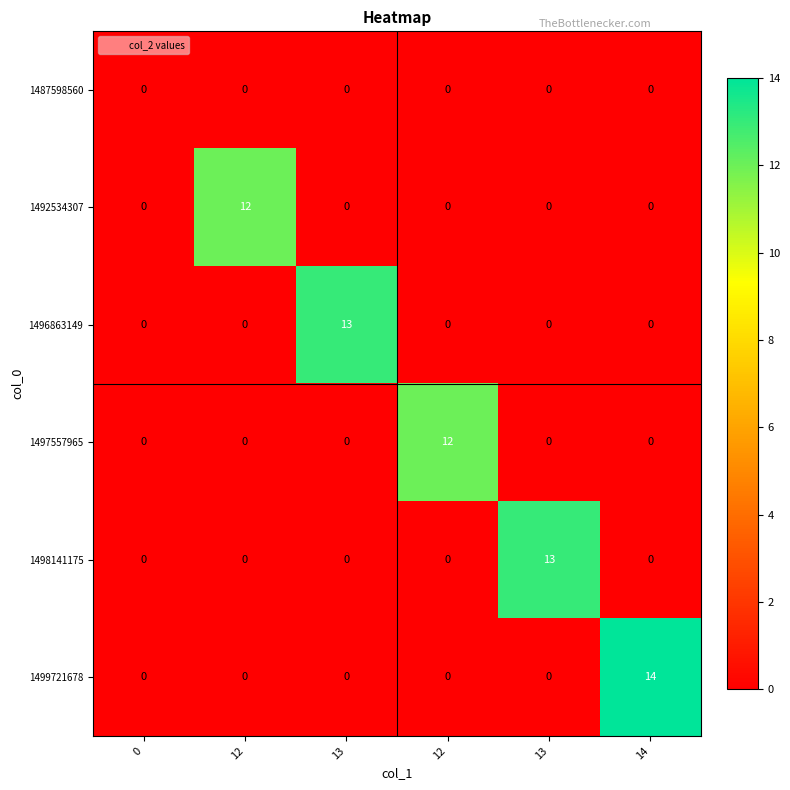

Reading left to right, transcribe all the data shown in this chart.

1487598560: 0=0	12=0	13=0	12=0	13=0	14=0
1492534307: 0=0	12=12	13=0	12=0	13=0	14=0
1496863149: 0=0	12=0	13=13	12=0	13=0	14=0
1497557965: 0=0	12=0	13=0	12=12	13=0	14=0
1498141175: 0=0	12=0	13=0	12=0	13=13	14=0
1499721678: 0=0	12=0	13=0	12=0	13=0	14=14